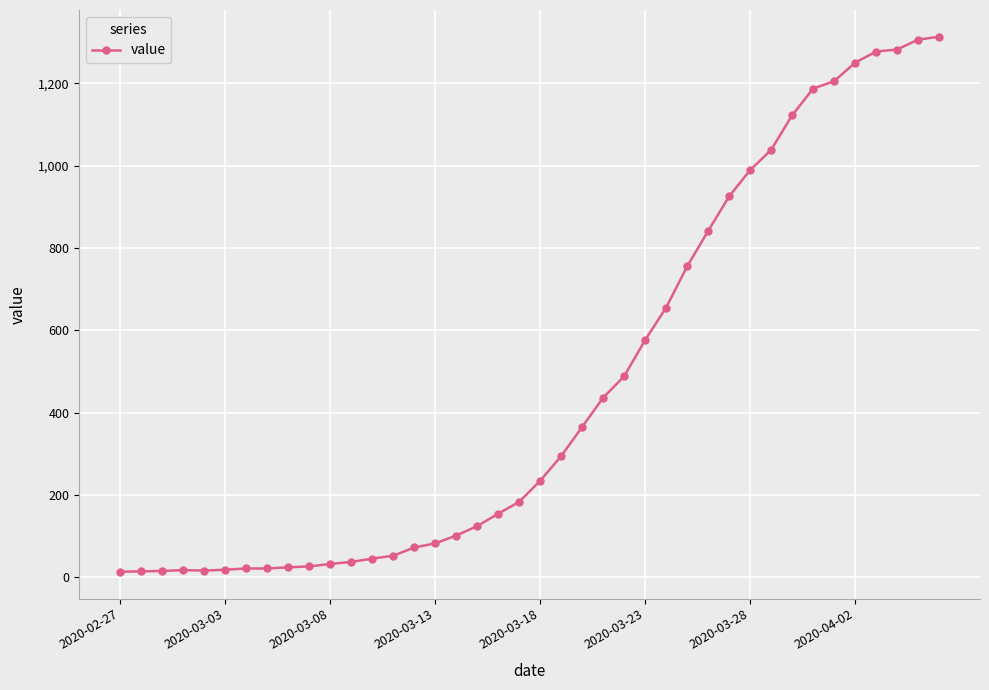

What is the average value?

465